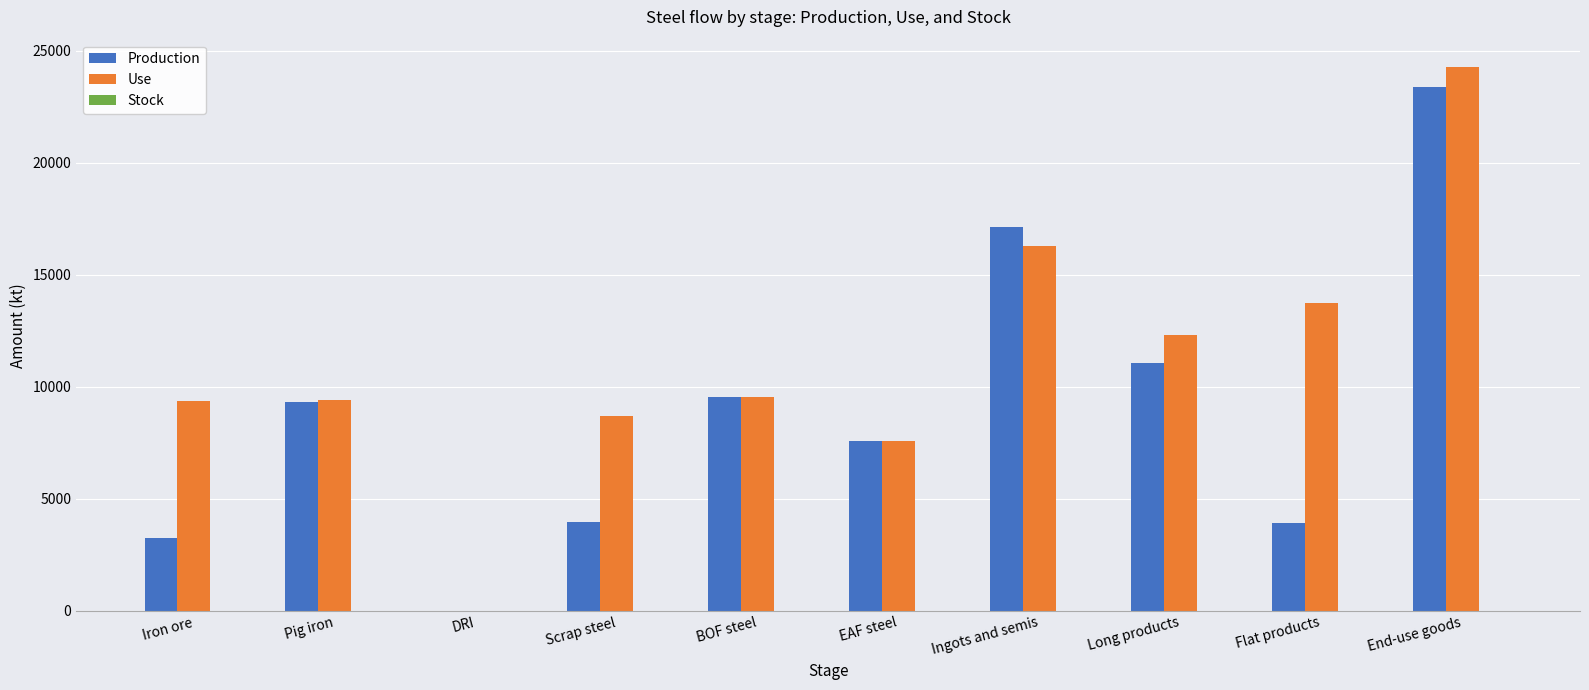

Which series has the largest total across all categories?

Use